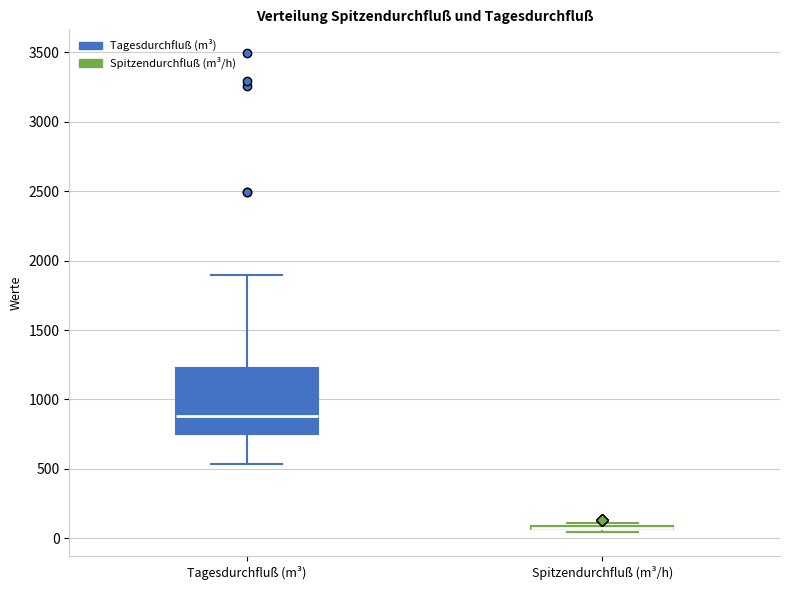

Comparing the boxes themselves (not the whiskers), which one is the tallest?

Tagesdurchfluß (m³)